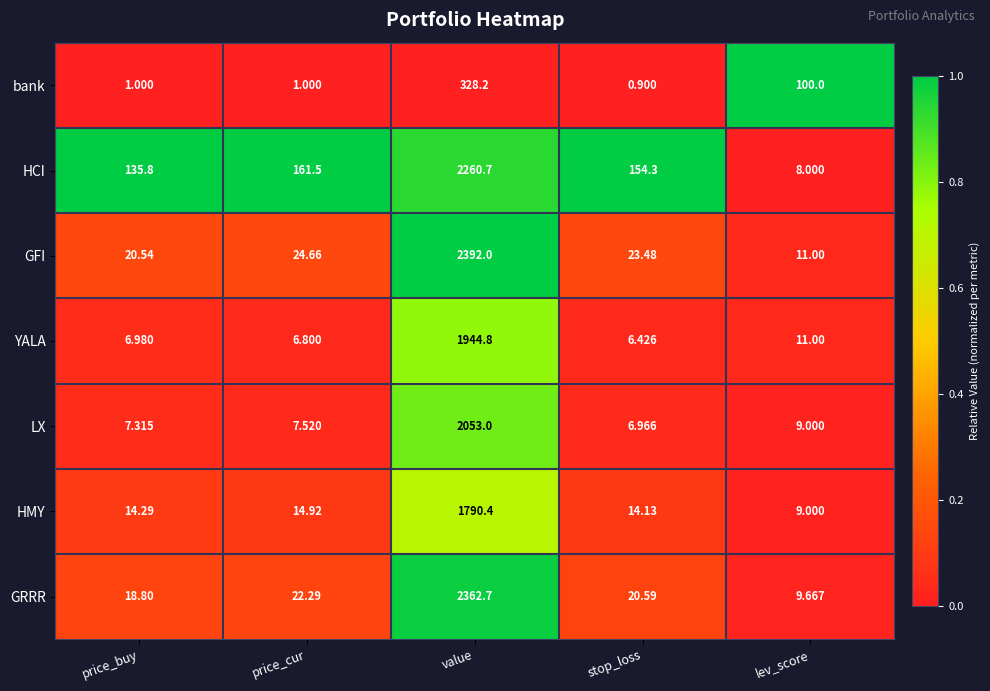

Between value and lev_score, which series saw the biggest shift?

GFI